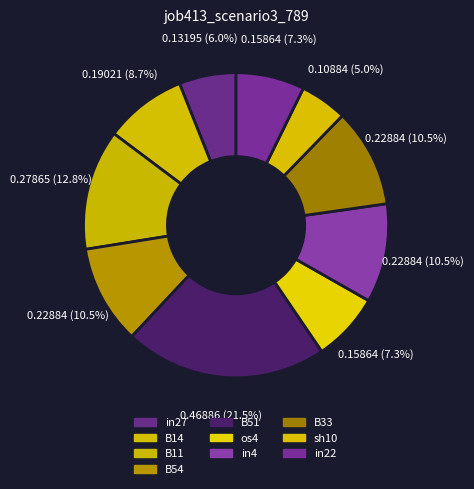

How many segments does this pie chart have?

10